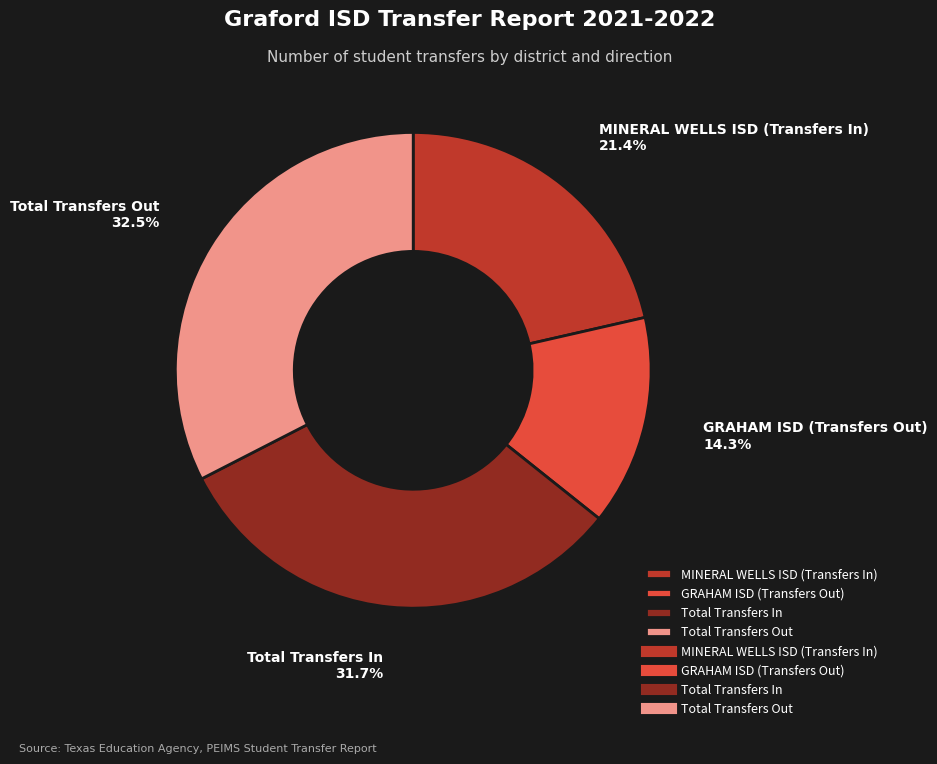

What is the smallest slice in the pie chart?

GRAHAM ISD (Transfers Out)